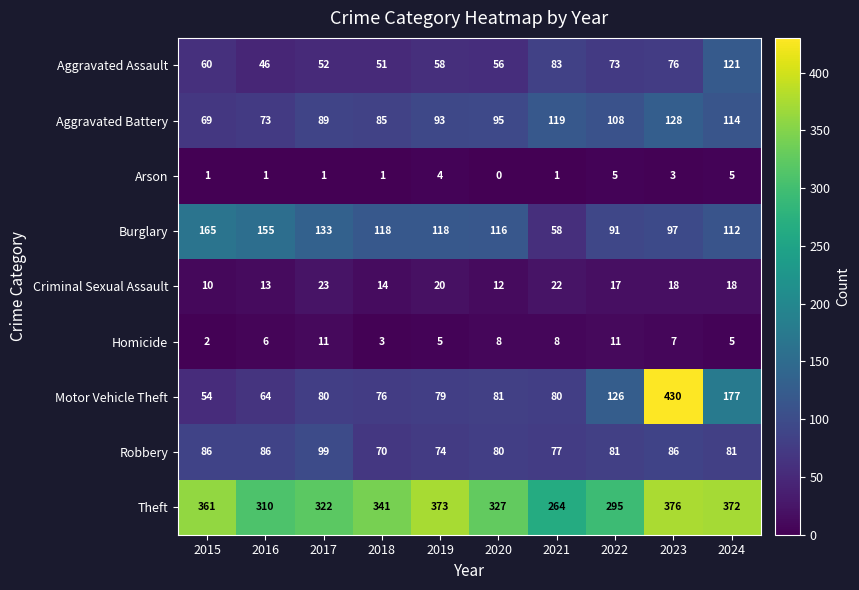

Read the Robbery value at 2019, to the nearest 10.

70